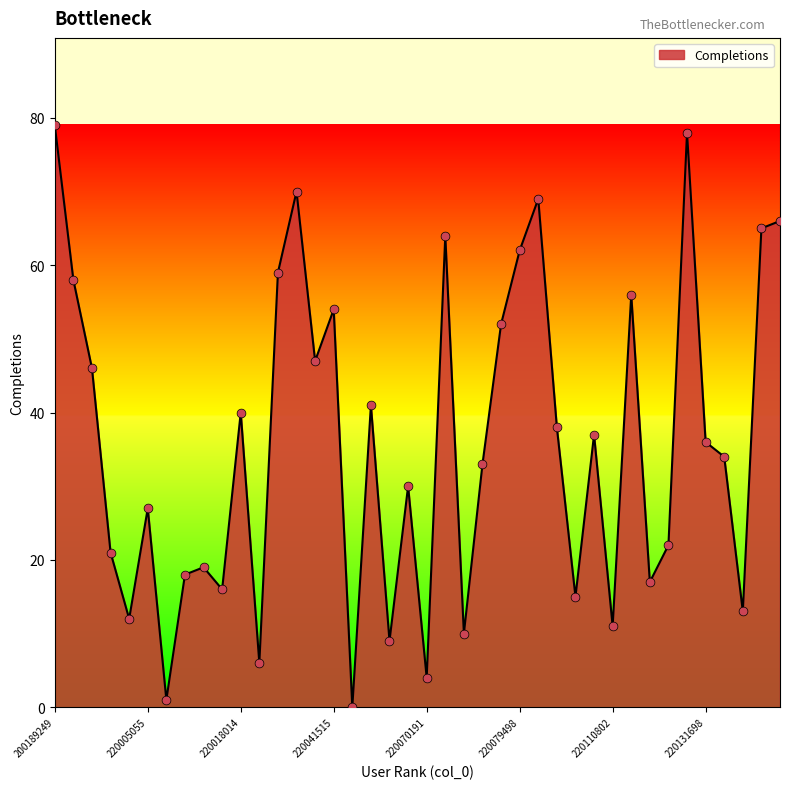

What is the greatest value displayed?

79